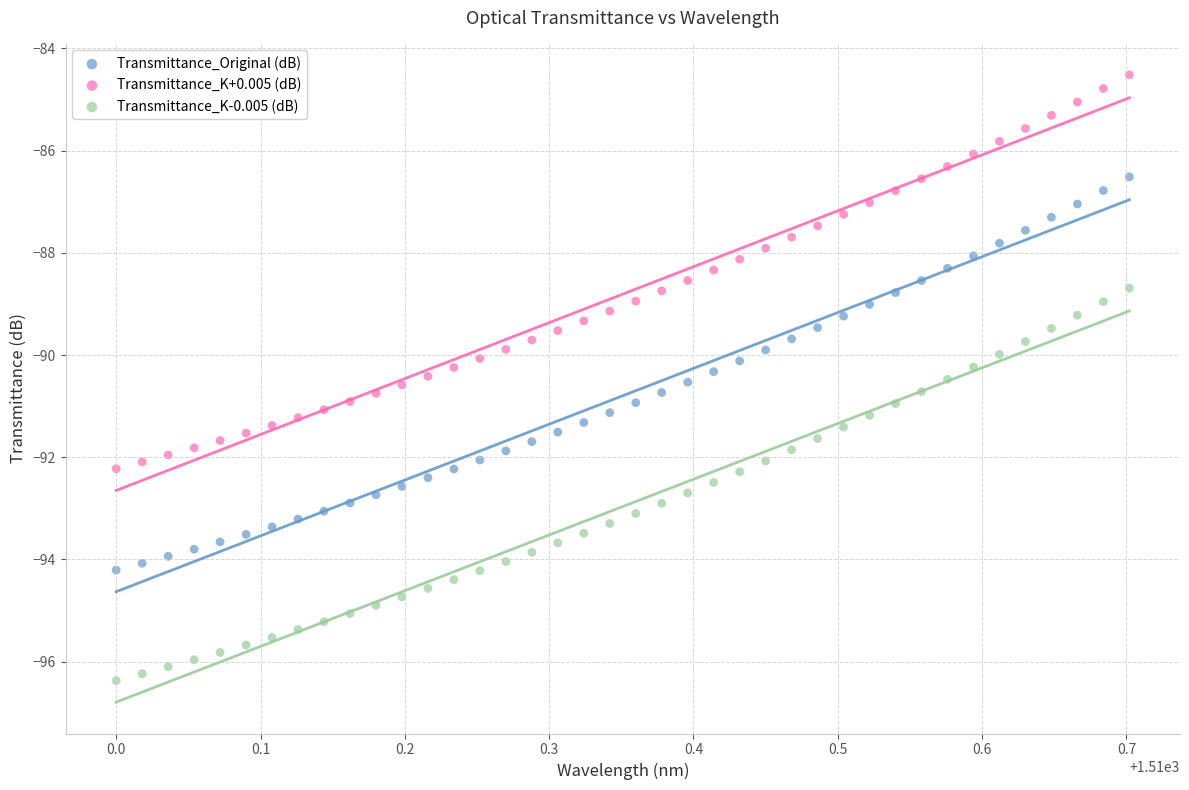

Across all data points, what is the range of X values (max minus min)?

0.7